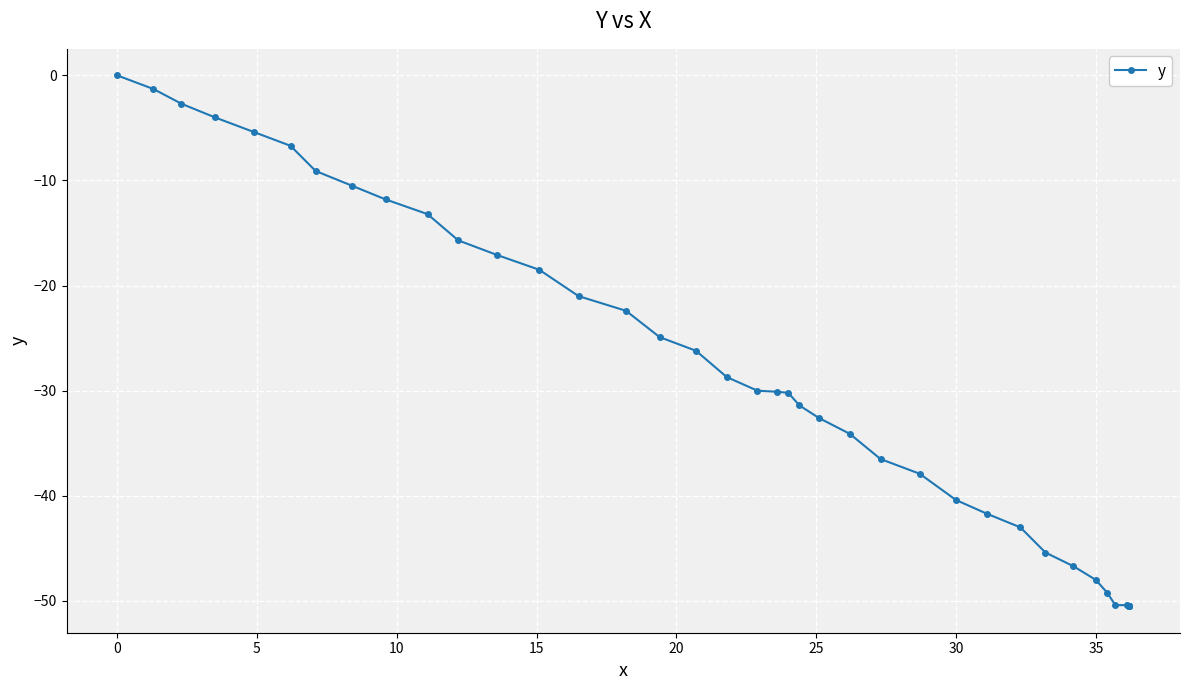

What is the value of the 4th point from the left?

-4.0